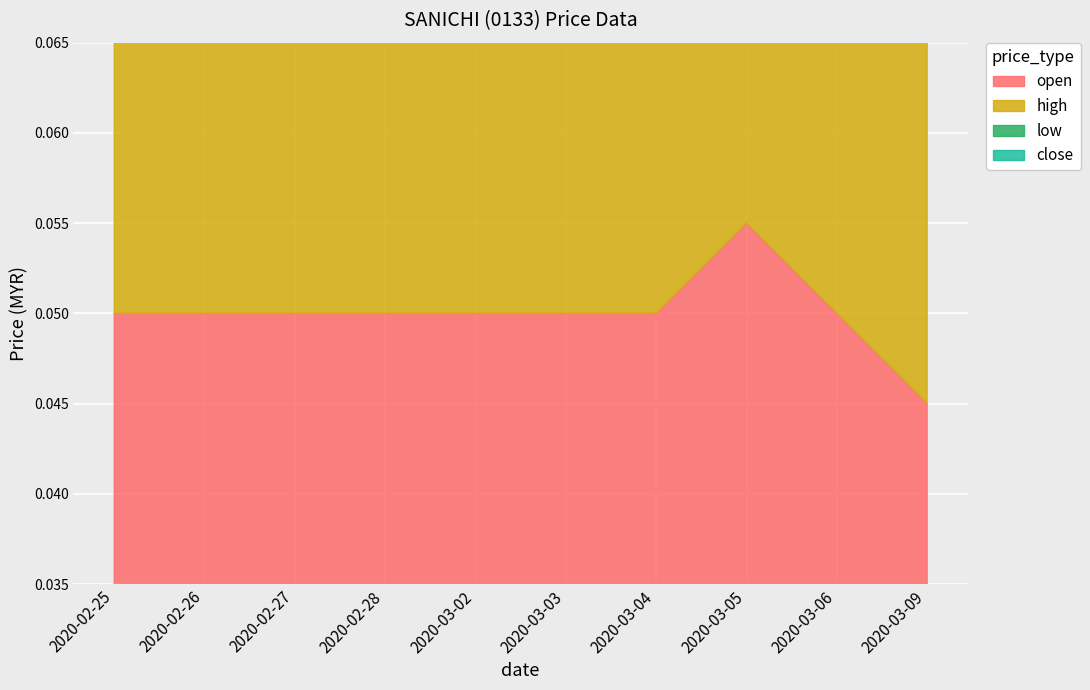

Rank the series at 2020-03-05 from lowest to highest value.

low, close, open, high